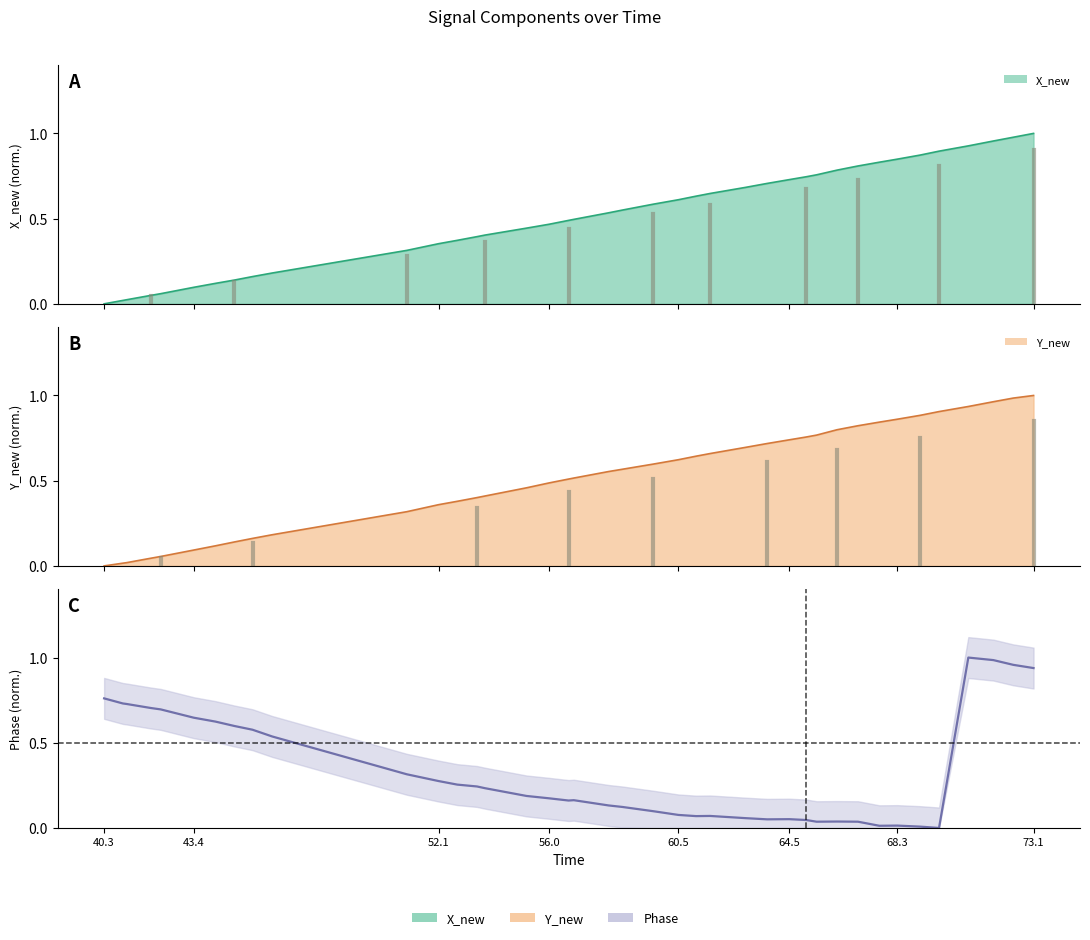

Does the chart display data point markers on the line(s)?

No